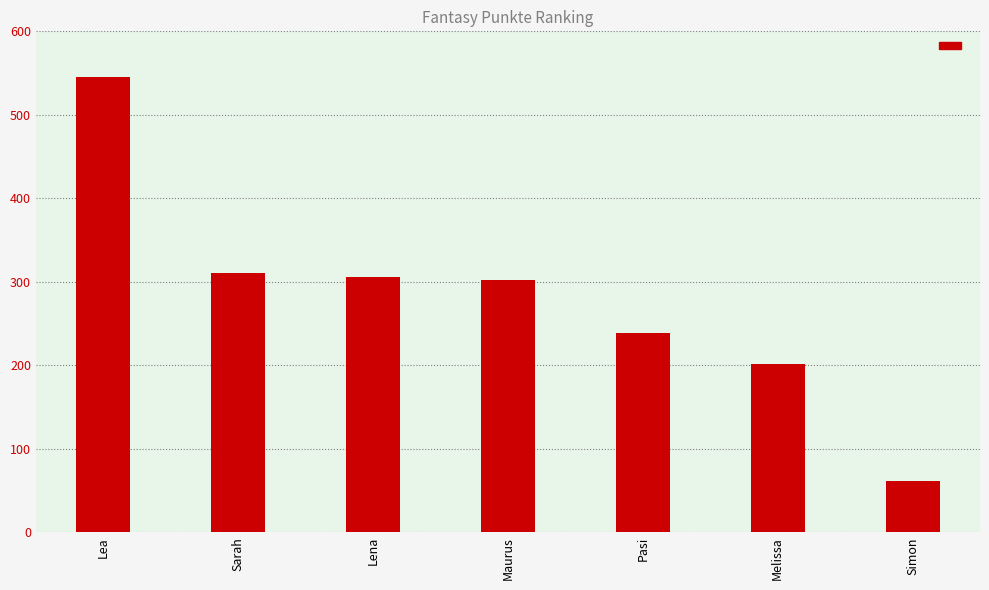

How many series are shown in this chart?

1